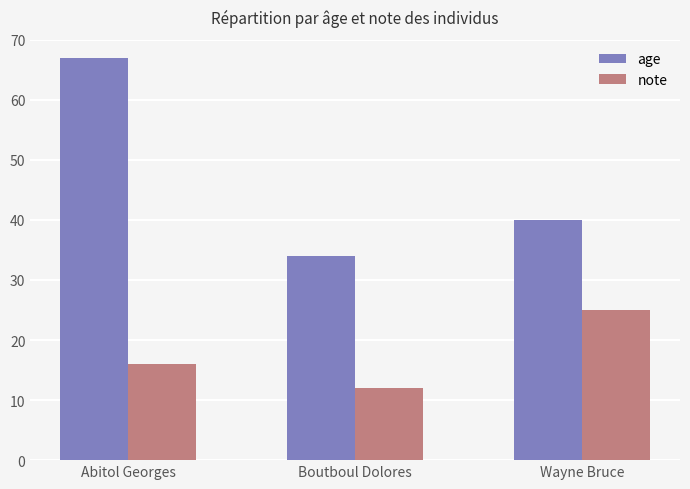

Which series changed the most between Abitol Georges and Wayne Bruce?

age